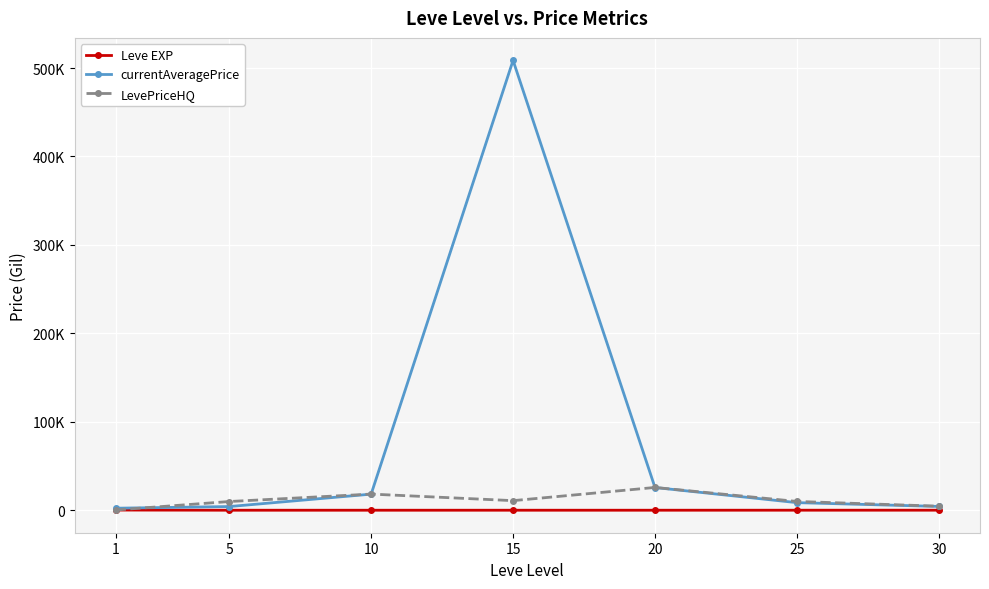

What are all the series names shown in the legend?

Leve EXP, currentAveragePrice, LevePriceHQ